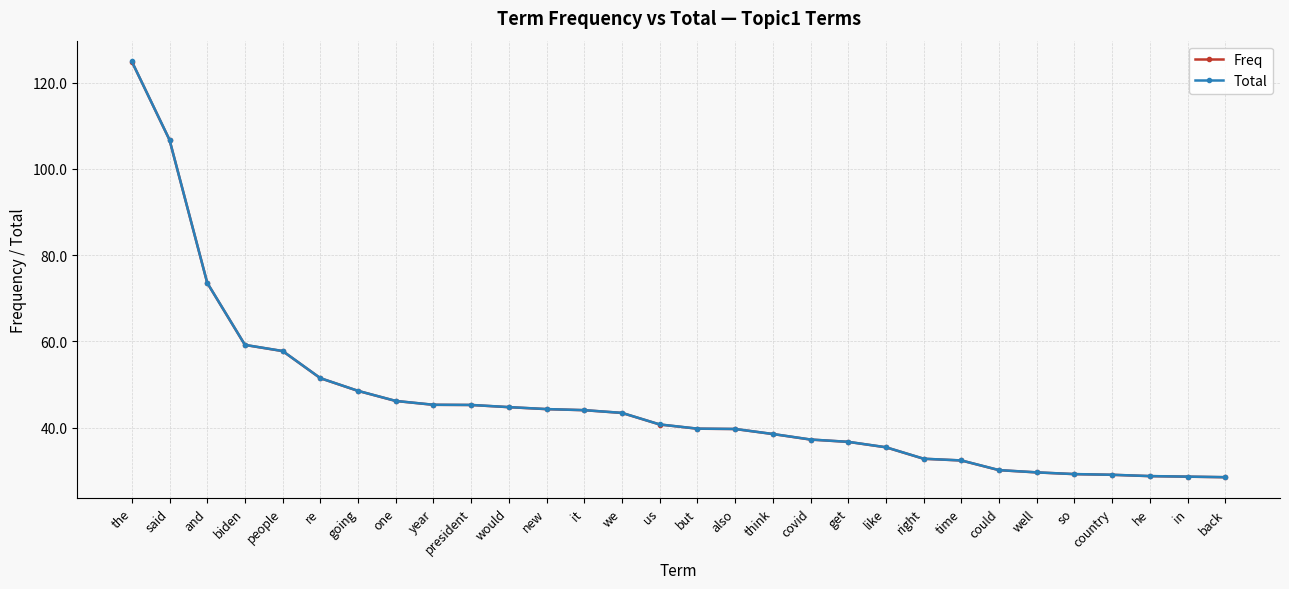

How many lines are shown in the chart?

2